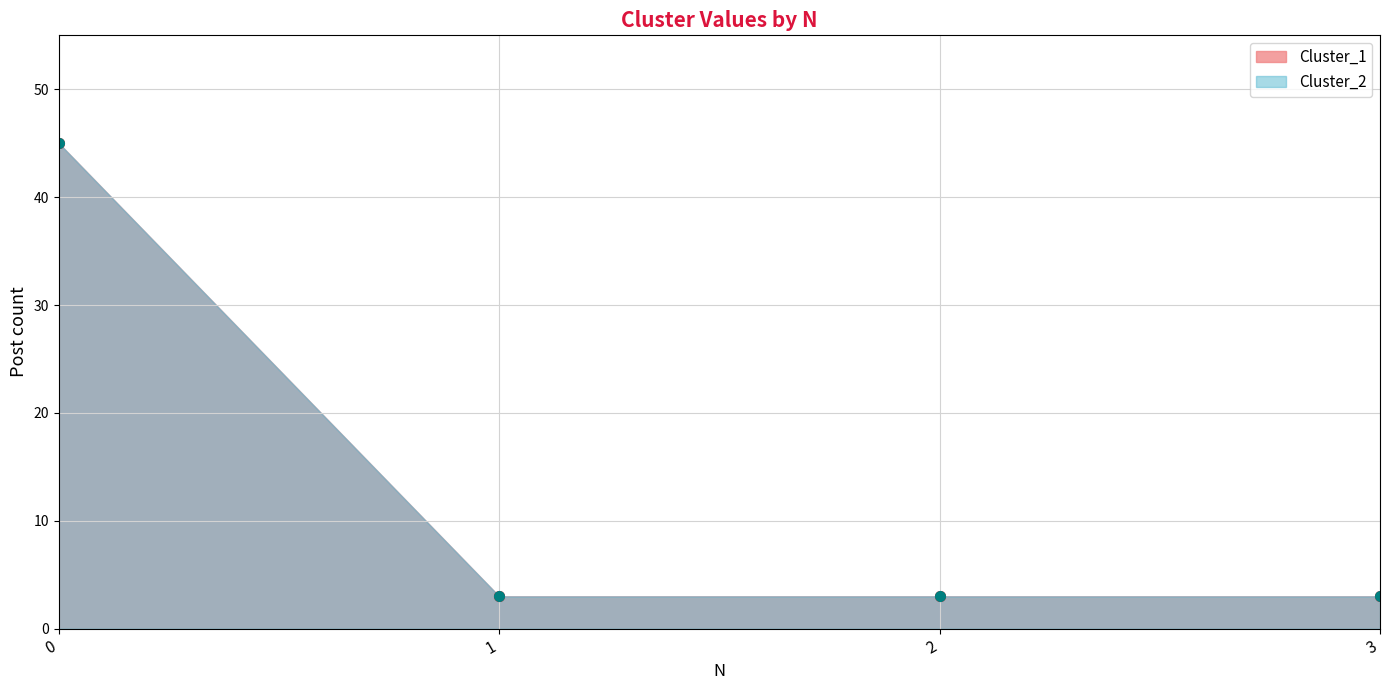

True or false: Cluster_2 and Cluster_1 intersect in this chart.

False